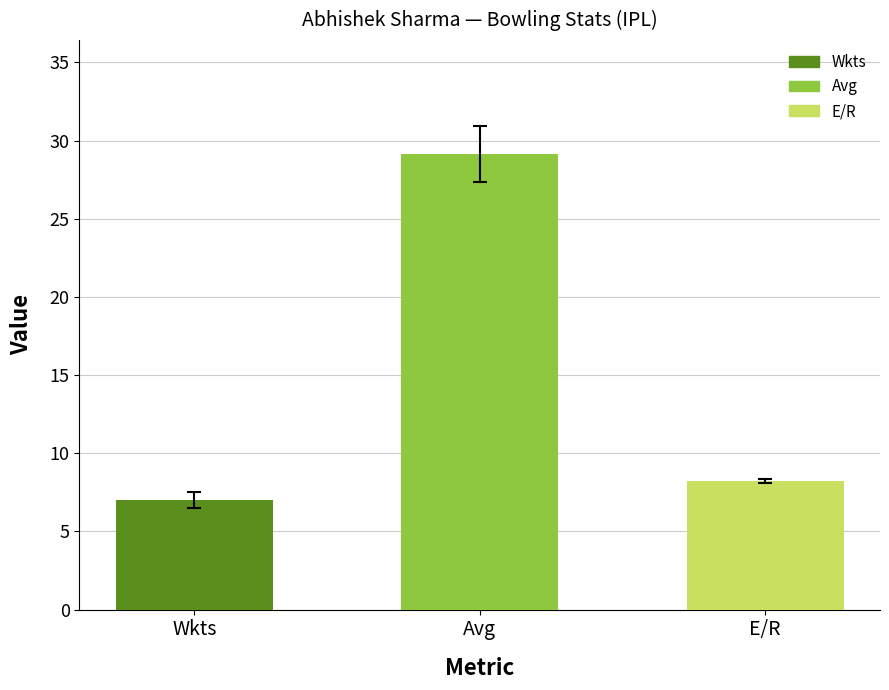

At which category does the chart reach its minimum across all series?

Wkts